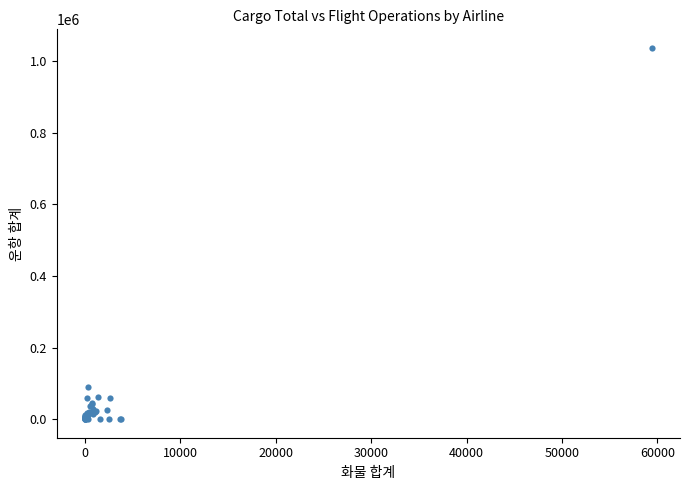

What Y value in the scatter plot is closest to 518800?

89368